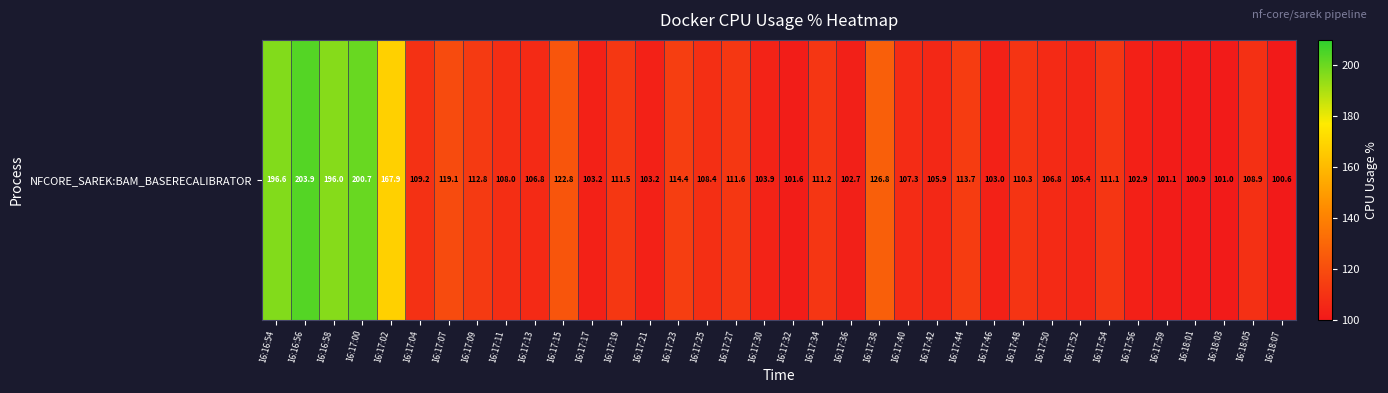

What is the average value?

120.0